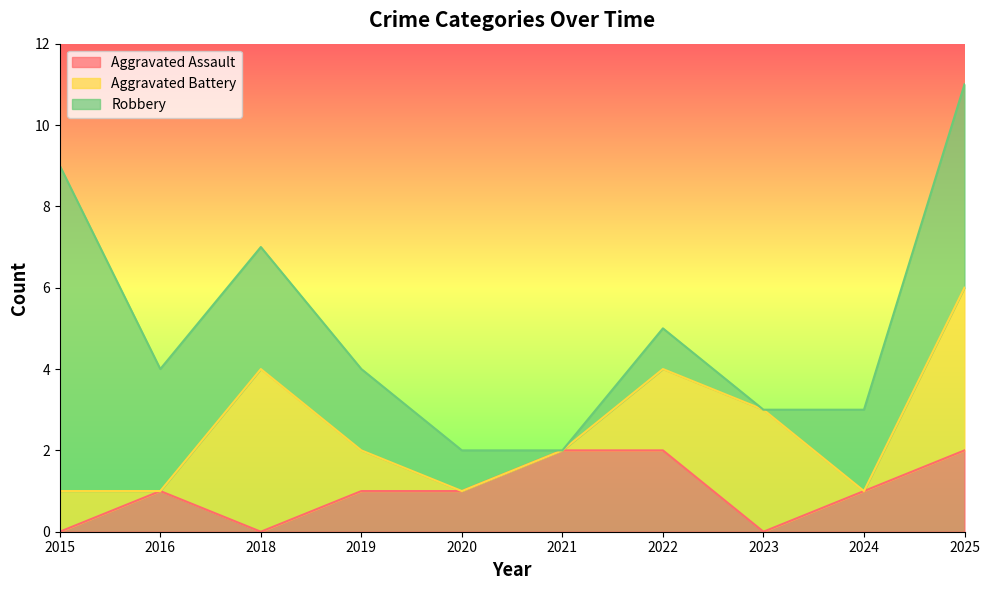

True or false: Aggravated Battery and Robbery cross at least once.

True